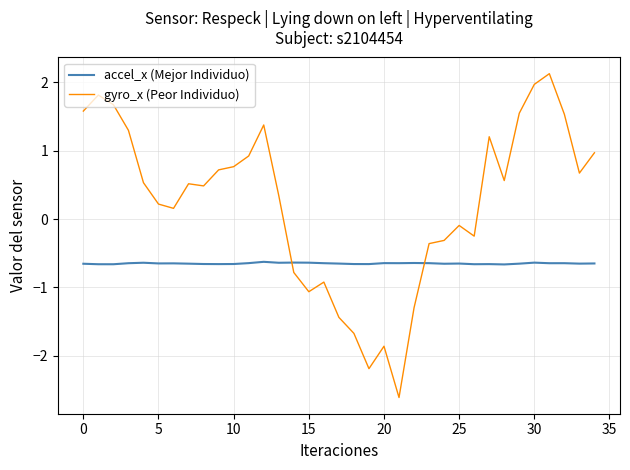

What is the difference between the maximum and second lowest values in the gyro_x (Peor Individuo) series?

4.3